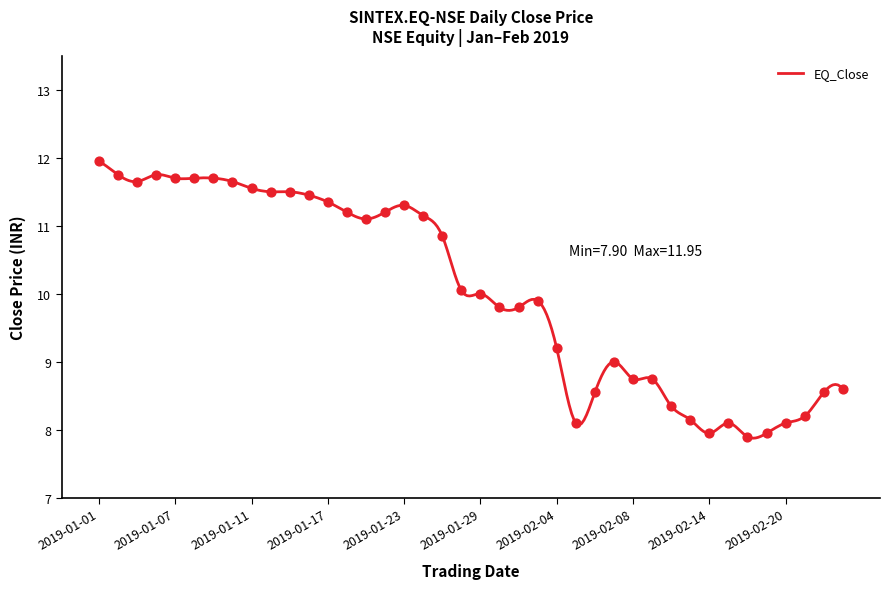

What is the change in value from 2019-01-21 to 2019-02-04?

-1.9